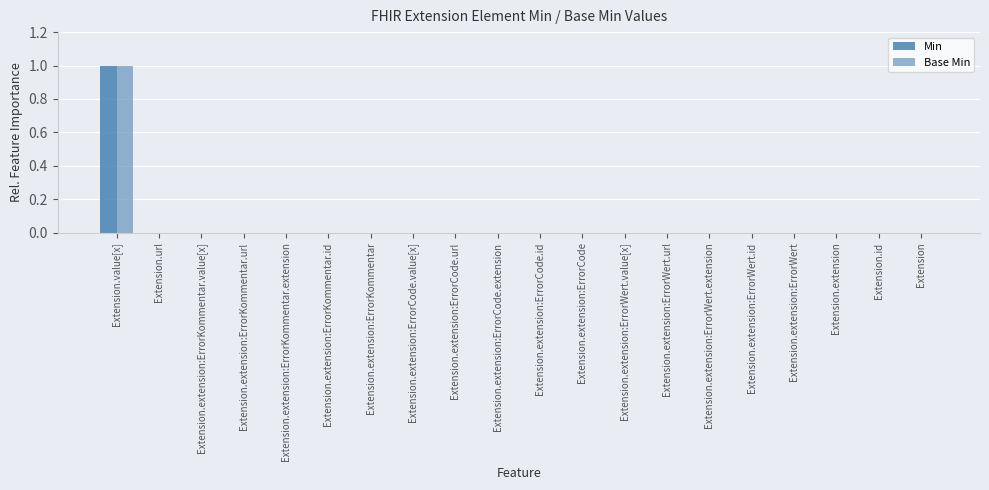

Reading left to right, extract all data points from this chart.

Min: Extension.value[x]=1	Extension.url=0	Extension.extension:ErrorKommentar.value[x]=0	Extension.extension:ErrorKommentar.url=0	Extension.extension:ErrorKommentar.extension=0	Extension.extension:ErrorKommentar.id=0	Extension.extension:ErrorKommentar=0	Extension.extension:ErrorCode.value[x]=0	Extension.extension:ErrorCode.url=0	Extension.extension:ErrorCode.extension=0	Extension.extension:ErrorCode.id=0	Extension.extension:ErrorCode=0	Extension.extension:ErrorWert.value[x]=0	Extension.extension:ErrorWert.url=0	Extension.extension:ErrorWert.extension=0	Extension.extension:ErrorWert.id=0	Extension.extension:ErrorWert=0	Extension.extension=0	Extension.id=0	Extension=0
Base Min: Extension.value[x]=1	Extension.url=0	Extension.extension:ErrorKommentar.value[x]=0	Extension.extension:ErrorKommentar.url=0	Extension.extension:ErrorKommentar.extension=0	Extension.extension:ErrorKommentar.id=0	Extension.extension:ErrorKommentar=0	Extension.extension:ErrorCode.value[x]=0	Extension.extension:ErrorCode.url=0	Extension.extension:ErrorCode.extension=0	Extension.extension:ErrorCode.id=0	Extension.extension:ErrorCode=0	Extension.extension:ErrorWert.value[x]=0	Extension.extension:ErrorWert.url=0	Extension.extension:ErrorWert.extension=0	Extension.extension:ErrorWert.id=0	Extension.extension:ErrorWert=0	Extension.extension=0	Extension.id=0	Extension=0